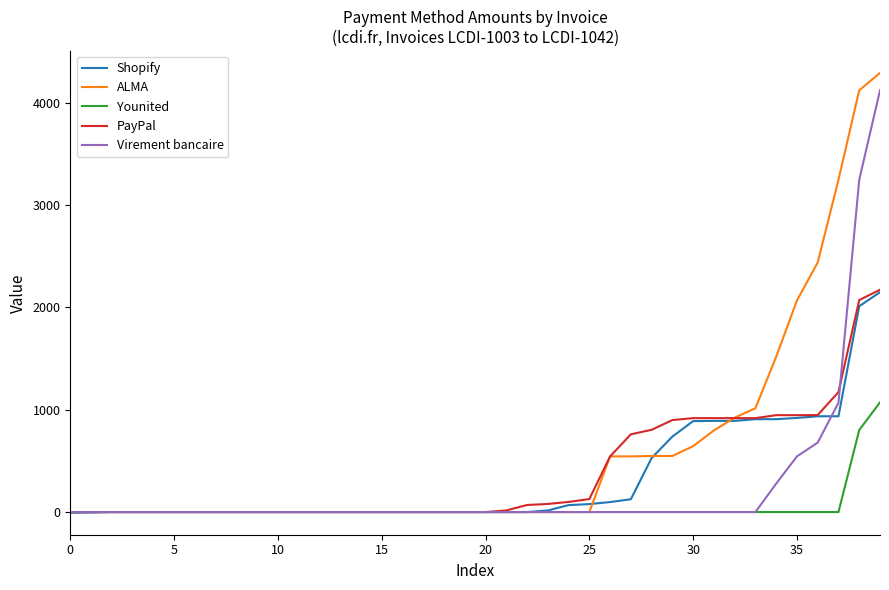

What is the greatest value displayed?

4291.9